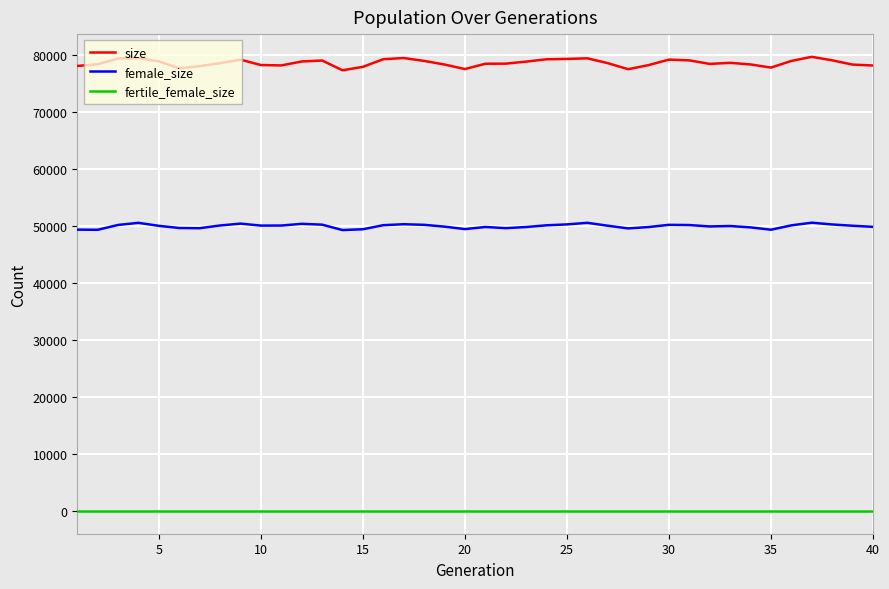

Which series has the largest total across all categories?

size